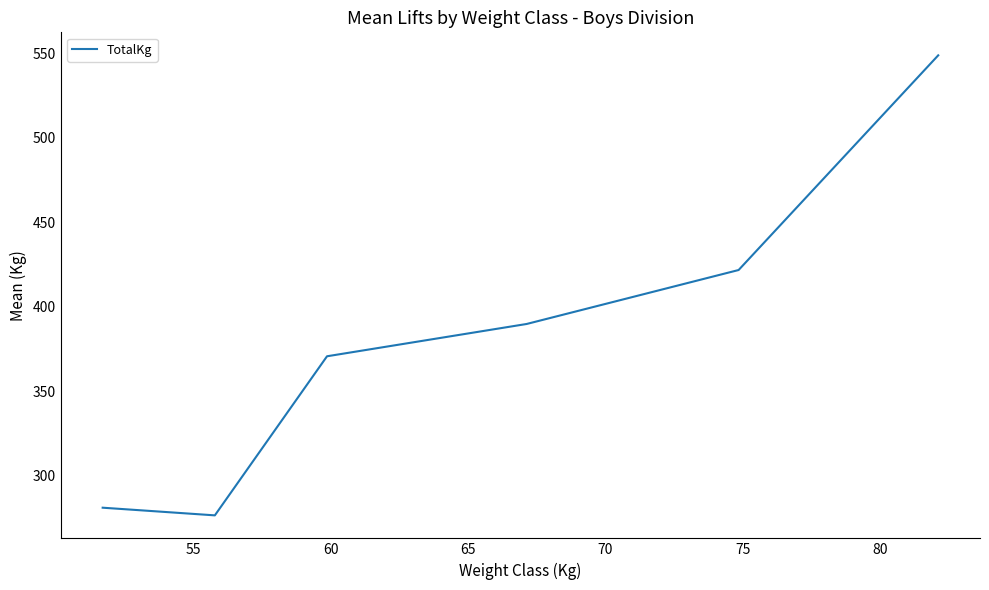

What is the smallest value displayed?

276.7